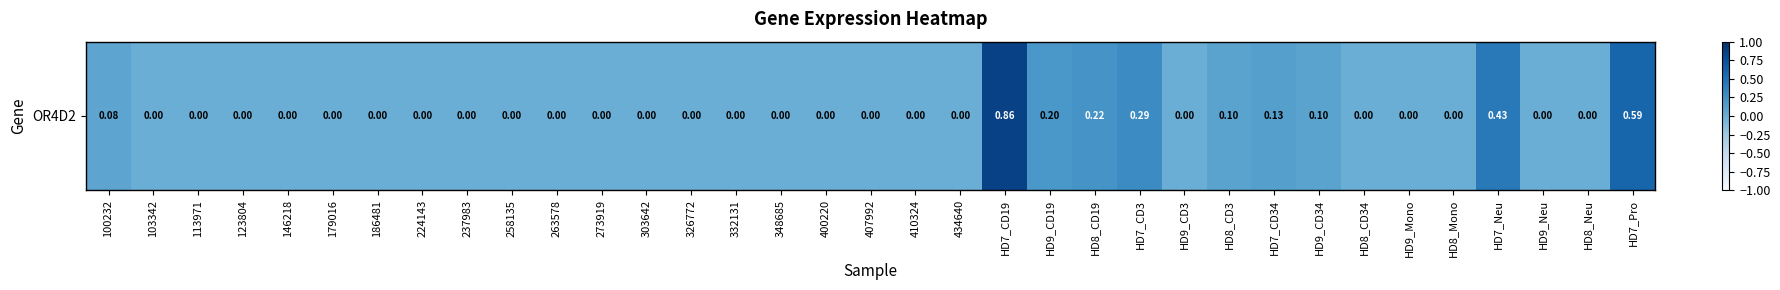

The value at 400220 is 0.0. True or false?

True